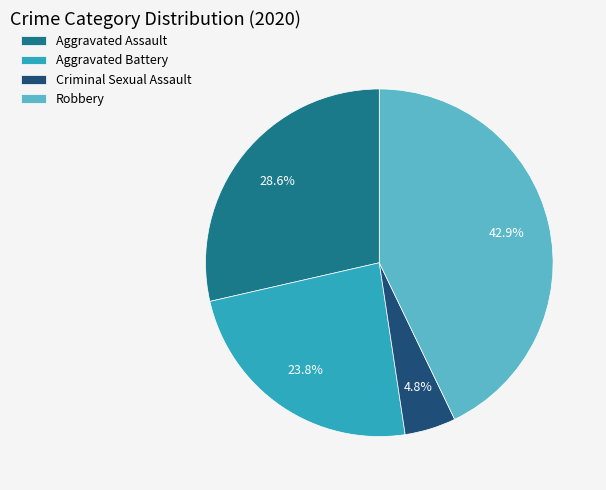

How many segments does this pie chart have?

4